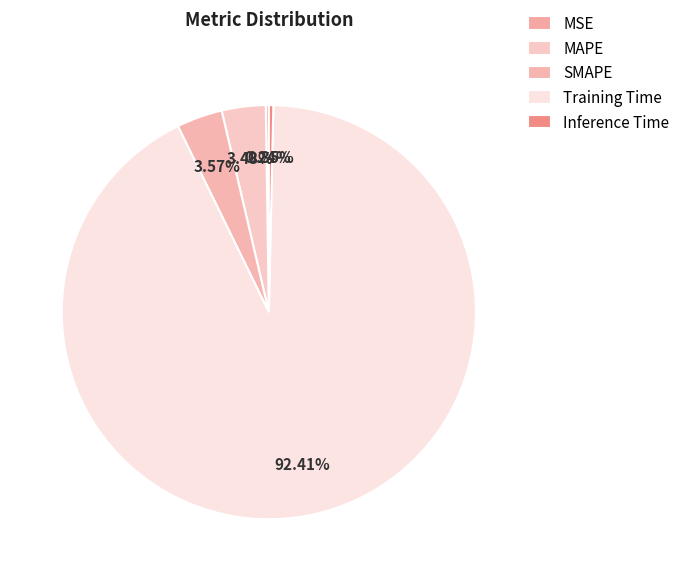

The Training Time slice represents 99% of the pie. True or false?

False